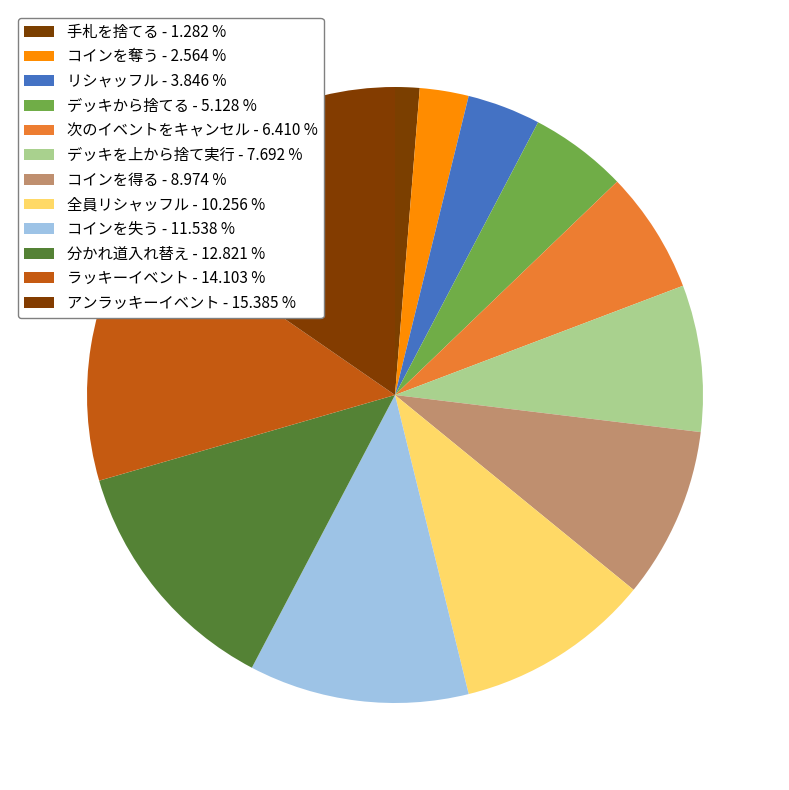

Does any single category account for the majority?

No